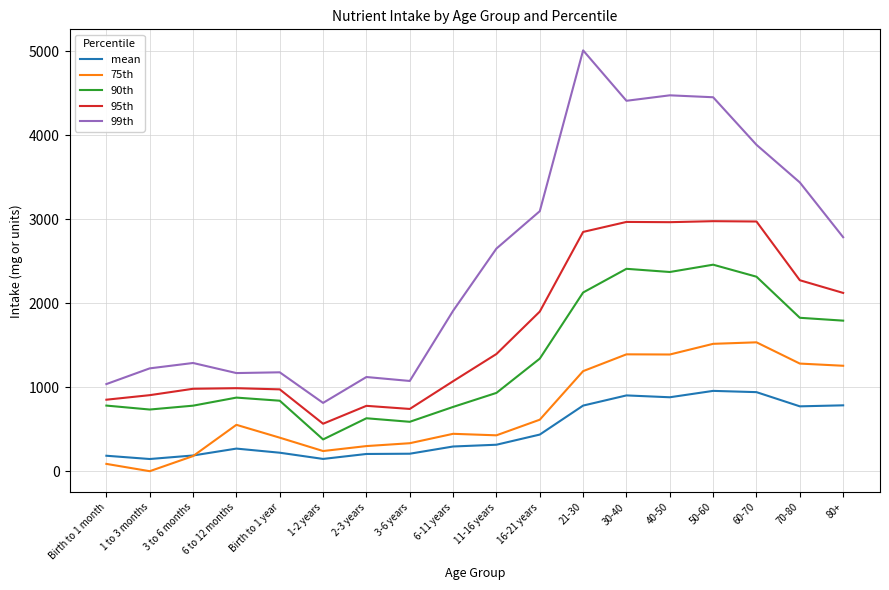

The value of 75th at 6-11 years is 793. True or false?

False